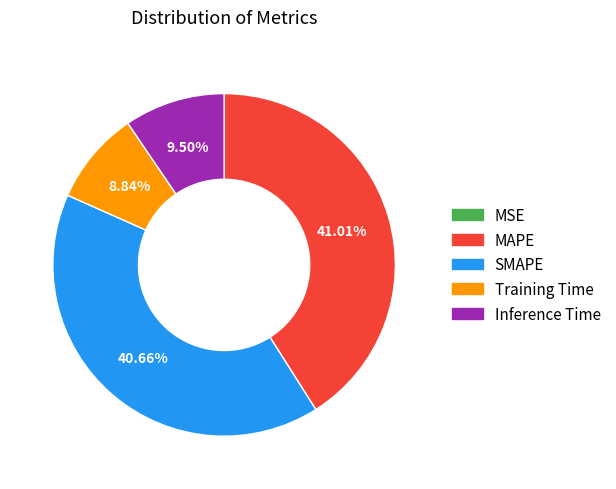

Is there any slice that represents more than half of the pie?

No